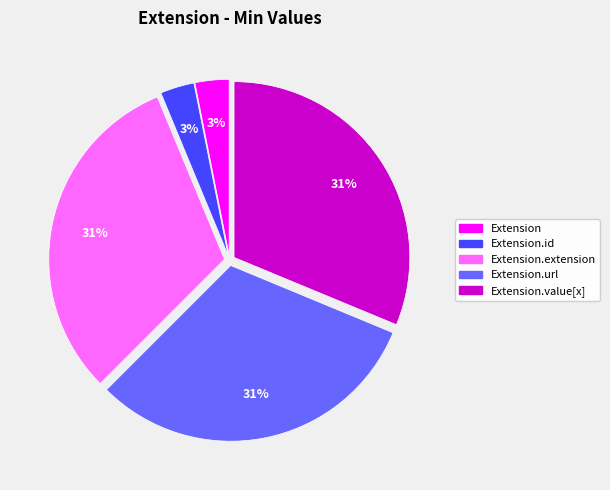

Is there any slice that represents more than half of the pie?

No